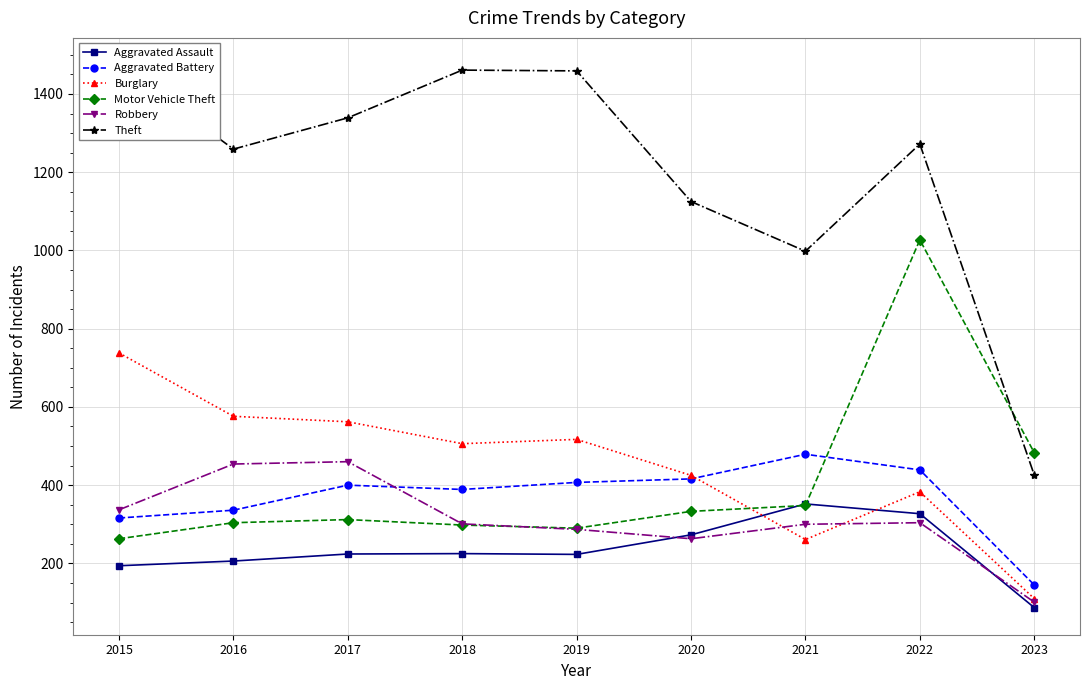

True or false: Theft and Motor Vehicle Theft intersect in this chart.

True